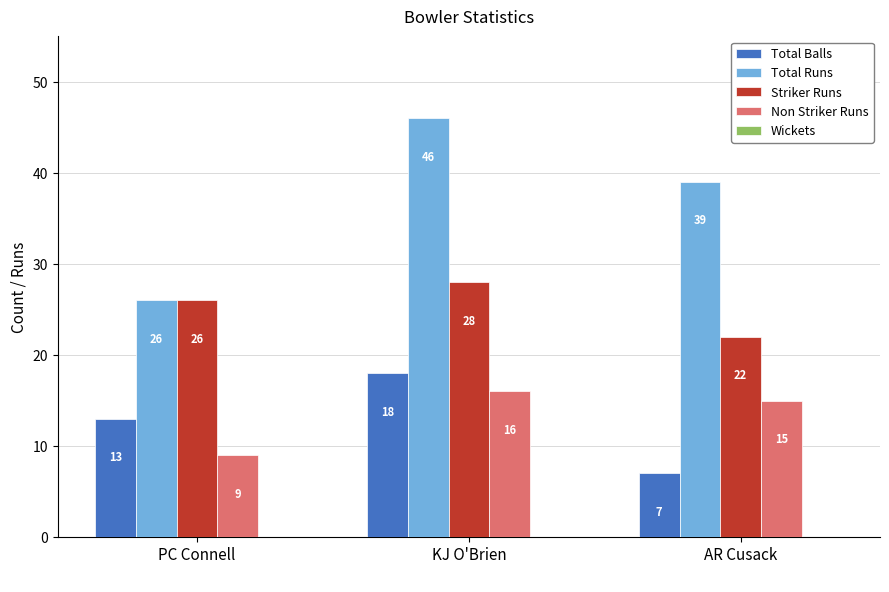

Where is Striker Runs nearest to the value 25?

PC Connell